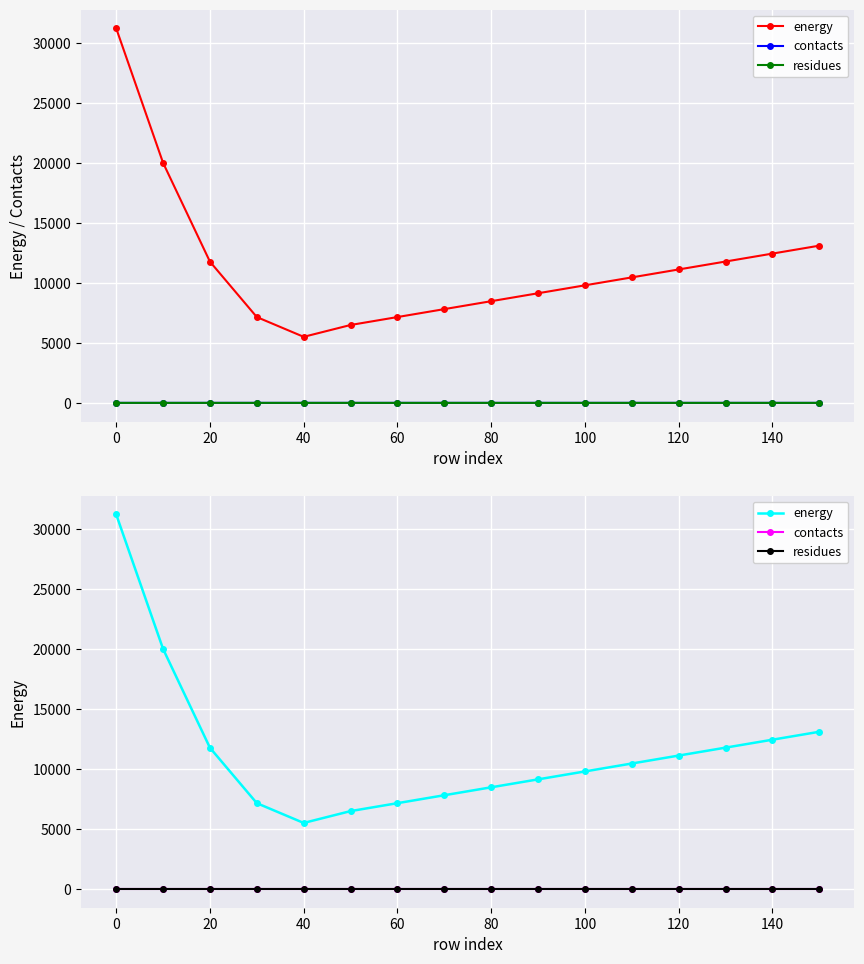

Rank the series at 120 from highest to lowest value.

energy, residues, contacts